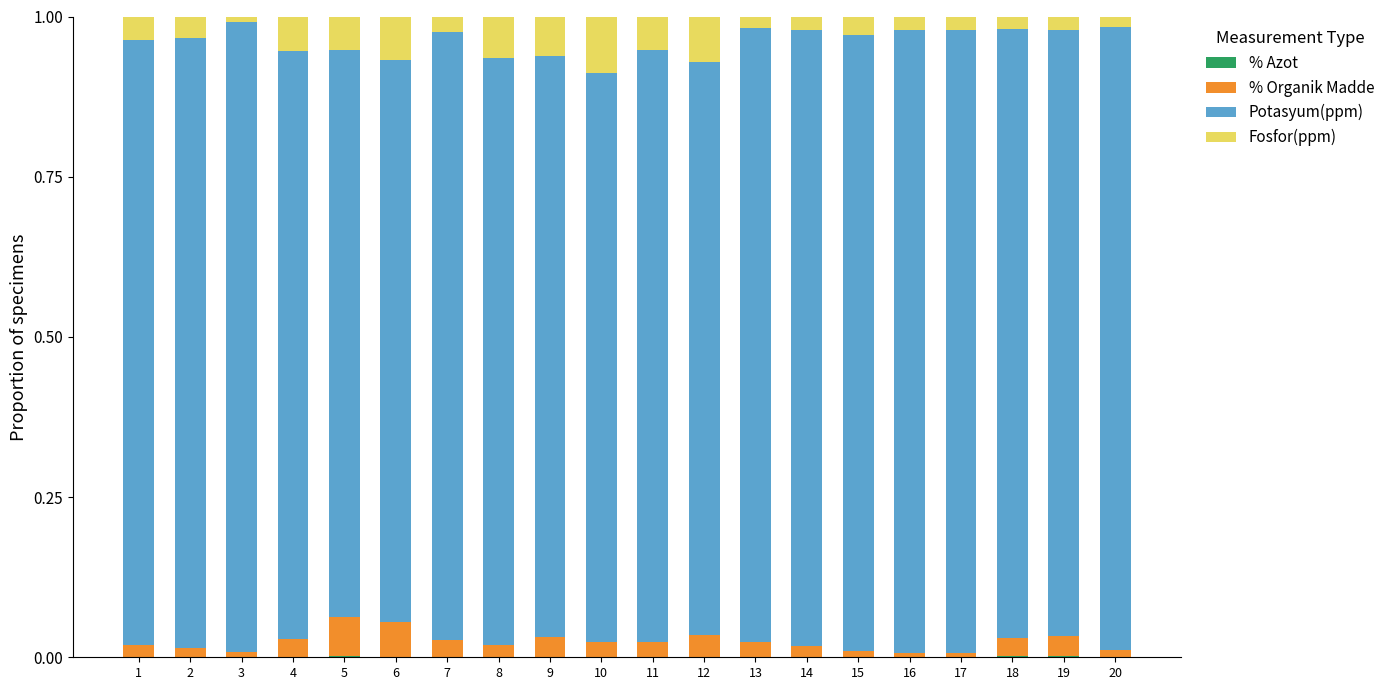

What is the sum of all Fosfor(ppm) values?

0.8